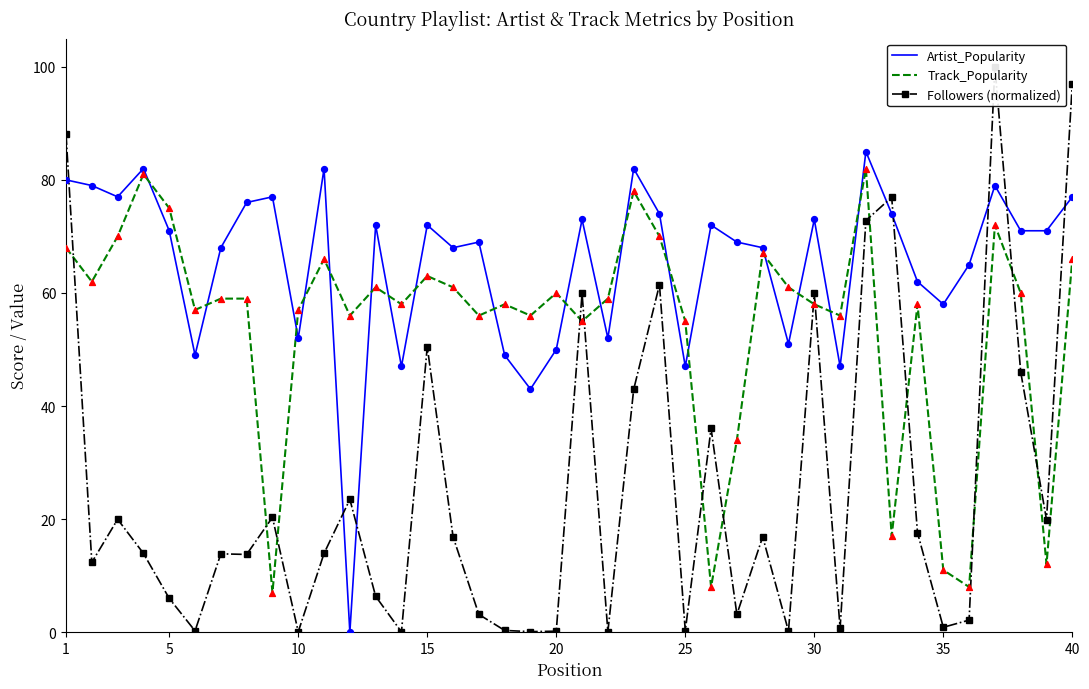

What are all the series names shown in the legend?

Artist_Popularity, Track_Popularity, Followers (normalized)